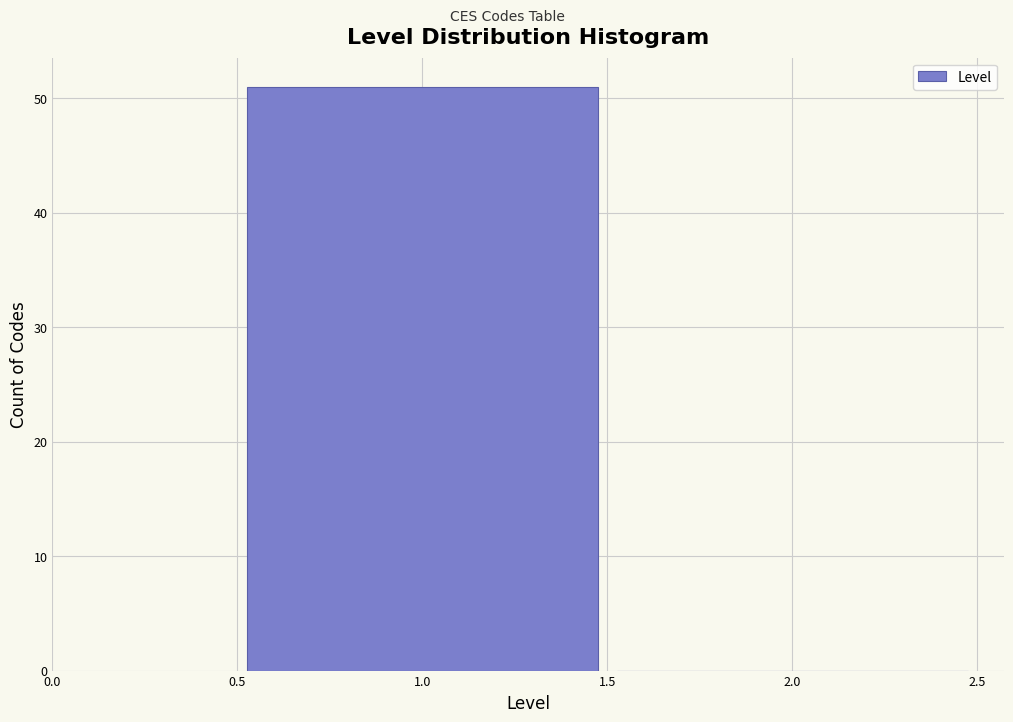

Reading left to right, list every bar in this chart as the range it spans on the x-axis followed by its height. The values are not printed on the chart, so give them approximately, as read against the axis.

0.5 to 1.5: 51
1.5 to 2.5: 0